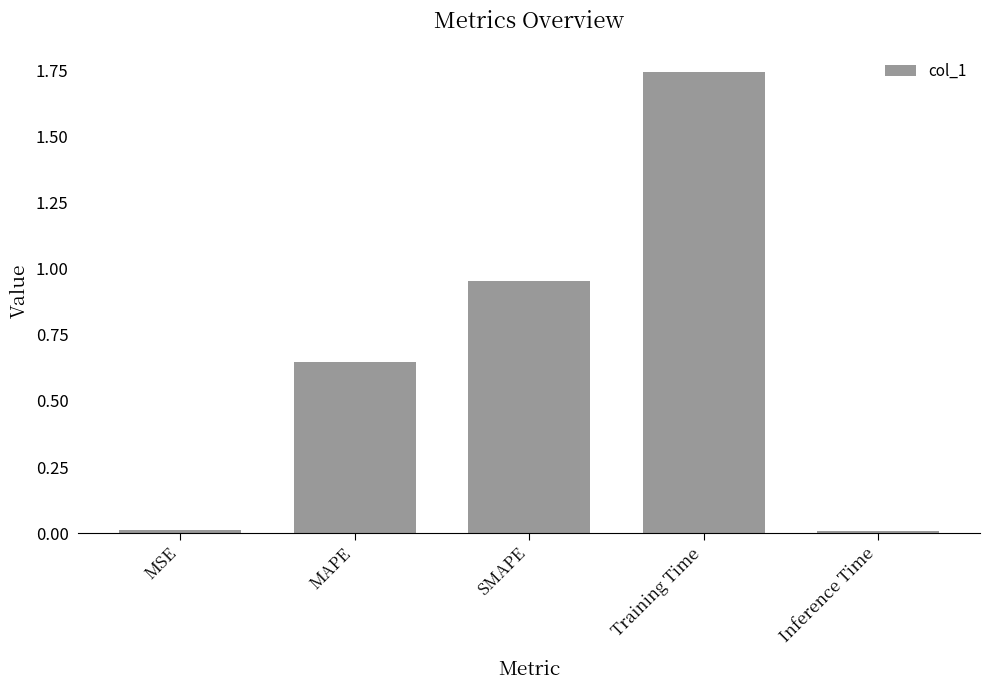

What is the difference between the second highest and second lowest values?

0.9